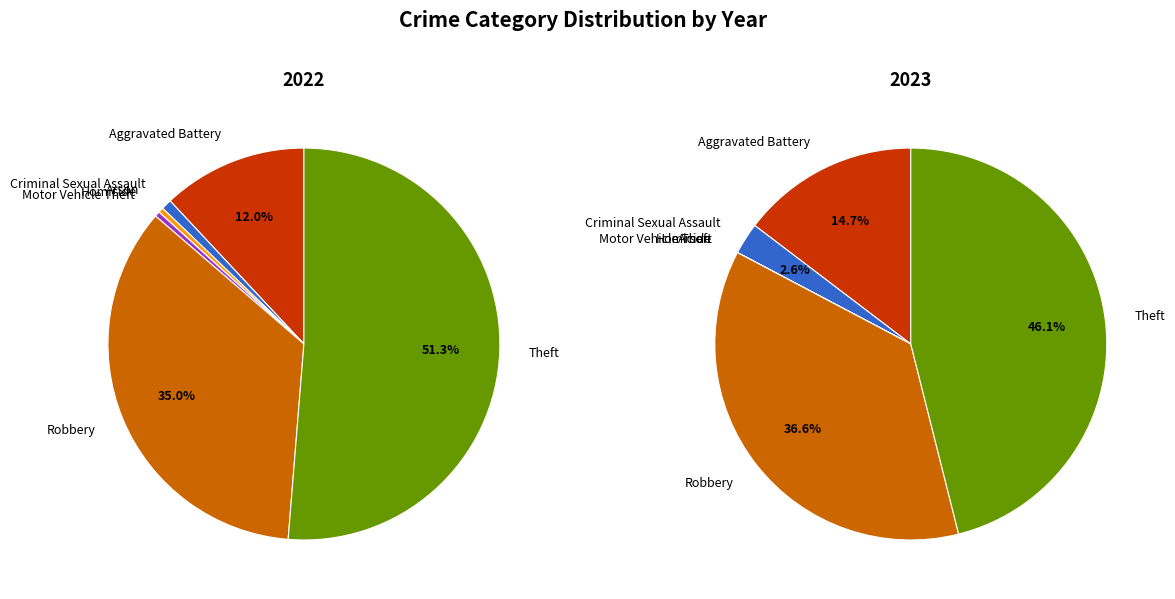

To the nearest percent, what portion does Criminal Sexual Assault represent?

3%